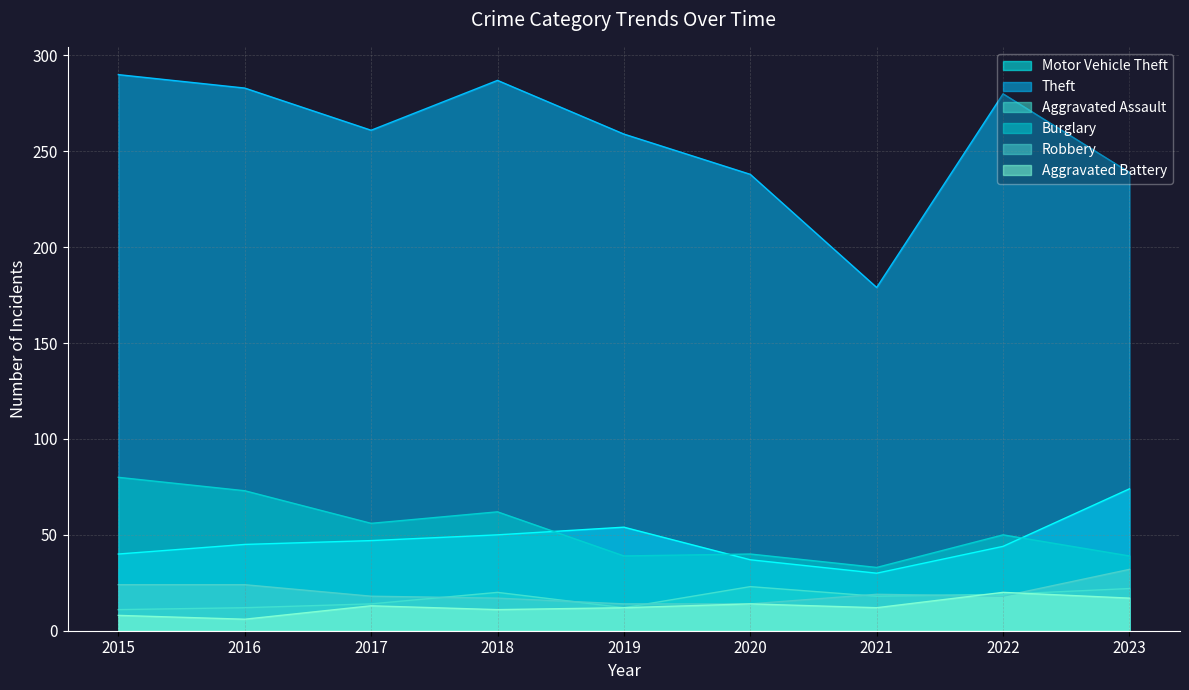

True or false: Theft and Aggravated Assault cross at least once.

False